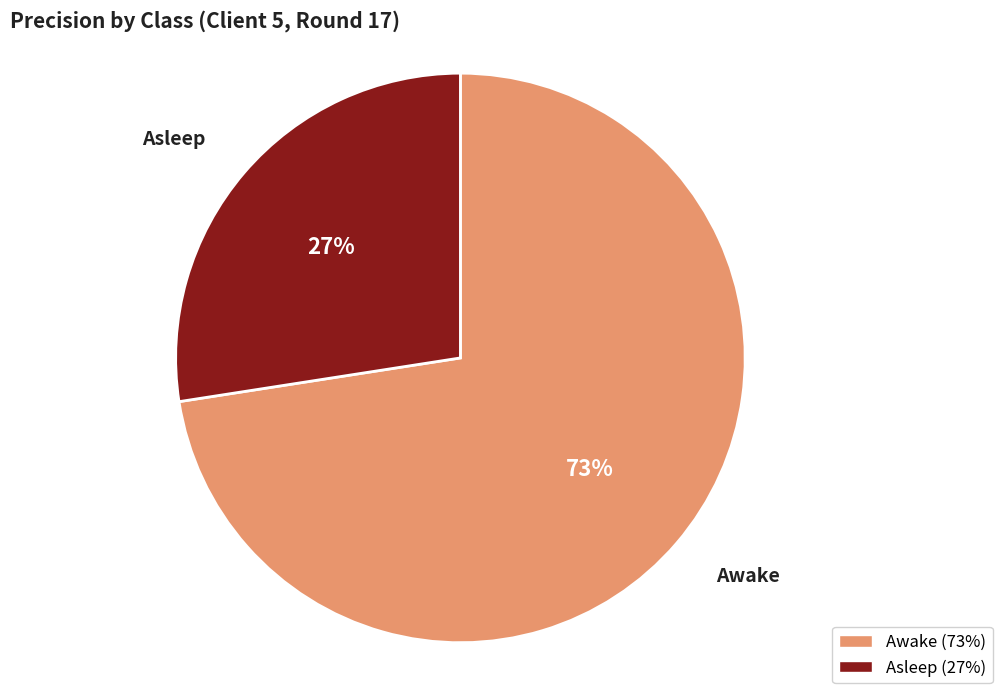

How many slices are in this pie chart?

2